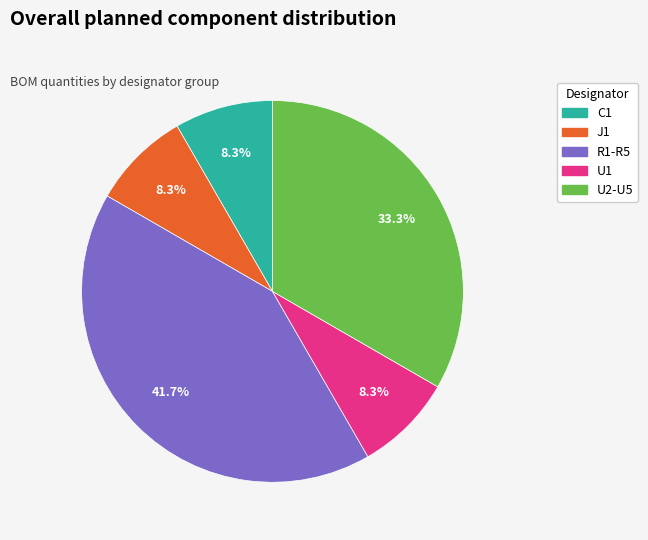

Which slice is the largest?

R1-R5